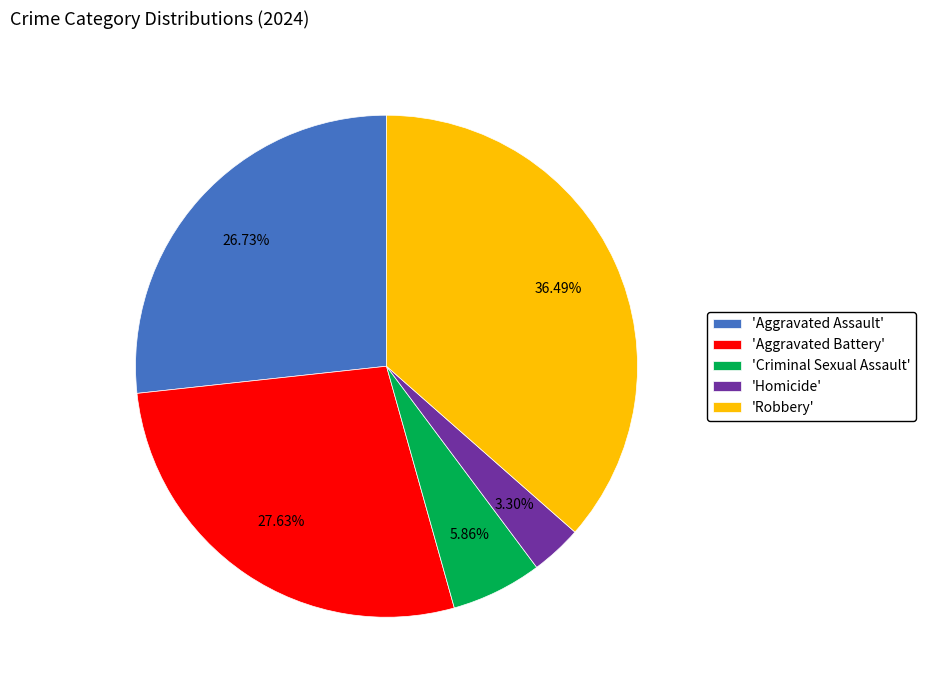

Is there any slice that represents more than half of the pie?

No